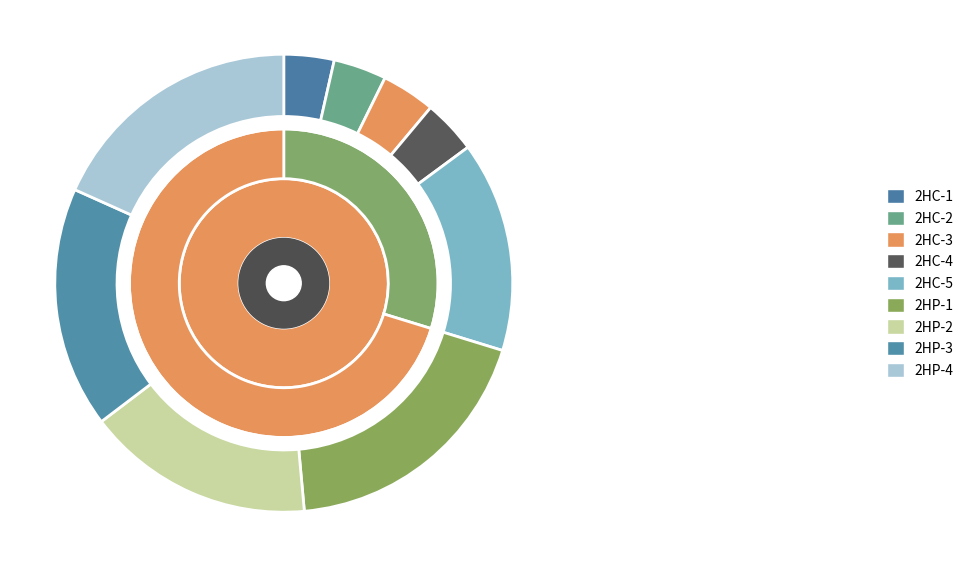

Between 2HP-4 and 2HP-2, which is larger?

2HP-4